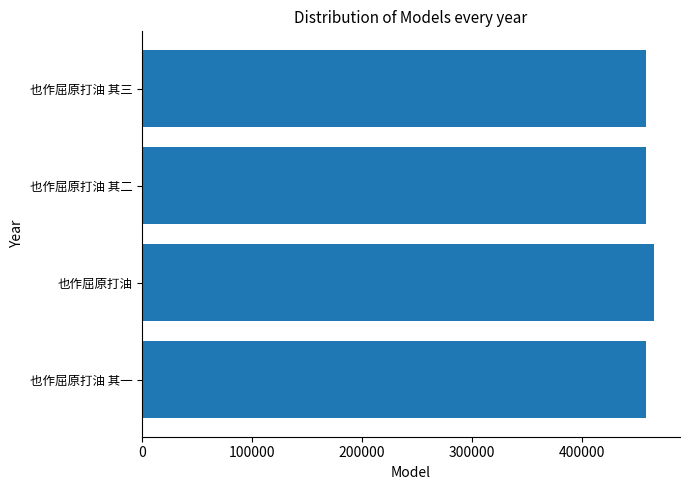

How many bars are there in total?

4